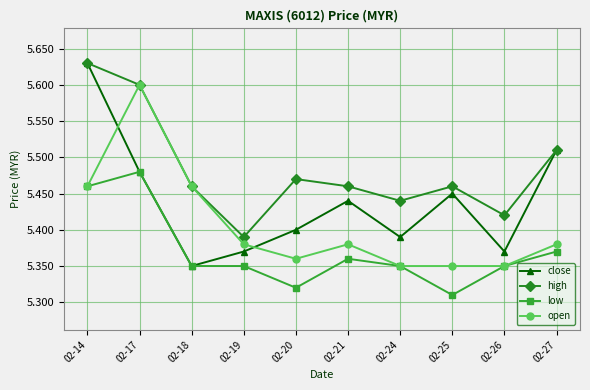

At which label is close closest to 5?

02-18